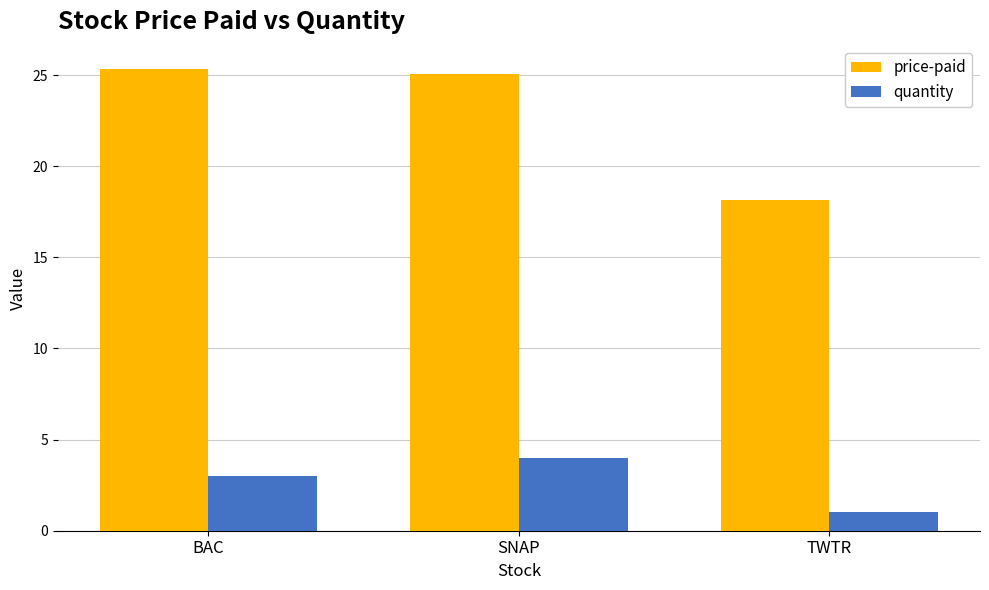

What value does the price-paid series have at BAC?

25.4